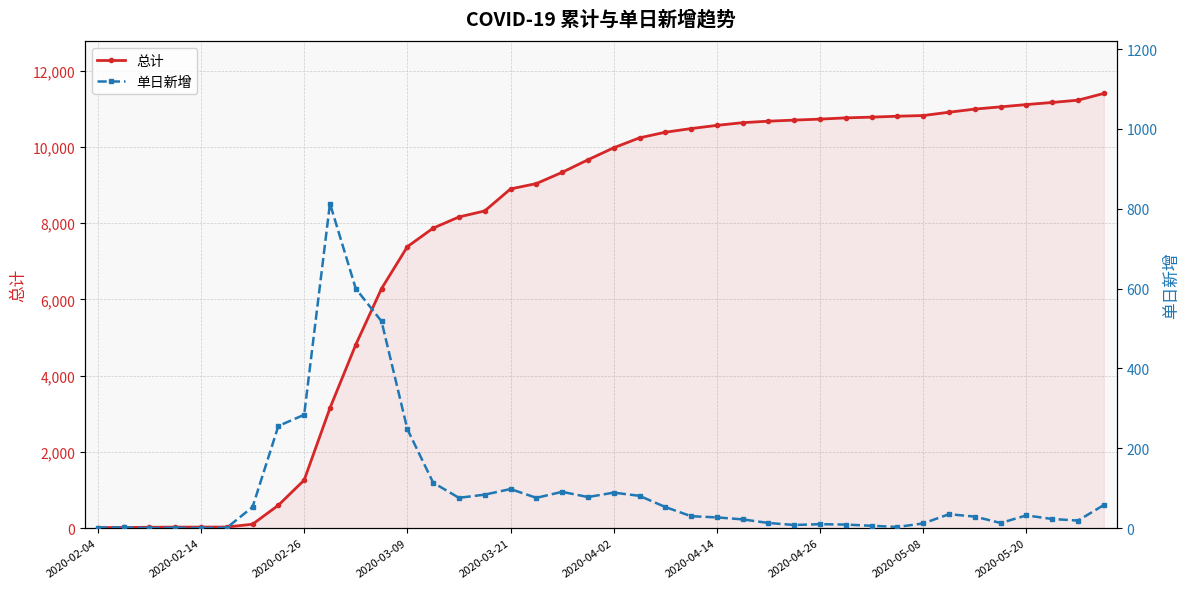

How many data points in 总计 are above 9976?

19